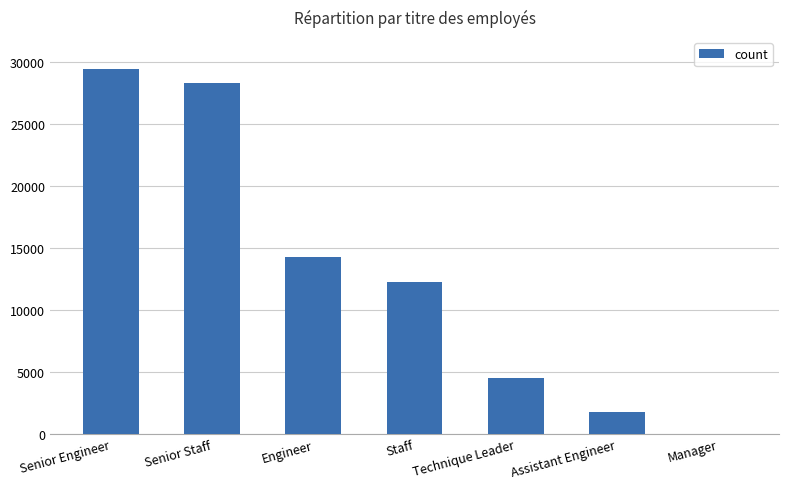

What is the greatest value displayed?

29415